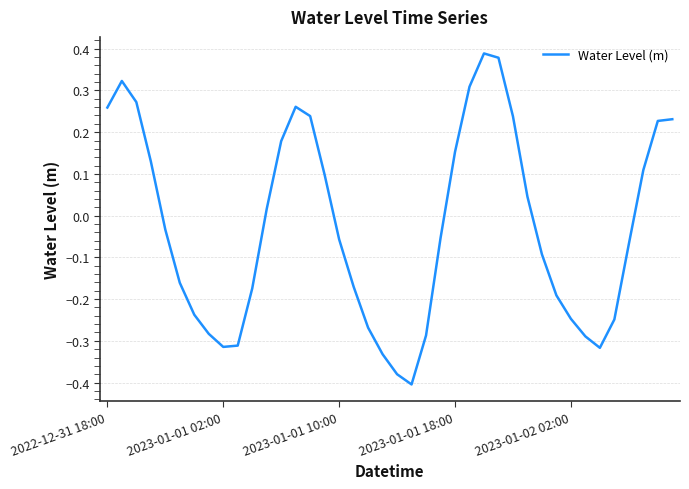

Reading right to left, extract all data points from this chart.

0.2	0.2	0.1	-0.1	-0.2	-0.3	-0.3	-0.2	-0.2	-0.1	0.0	0.2	0.4	0.4	0.3	0.2	-0.1	-0.3	-0.4	-0.4	-0.3	-0.3	-0.2	-0.1	0.1	0.2	0.3	0.2	0.0	-0.2	-0.3	-0.3	-0.3	-0.2	-0.2	-0.0	0.1	0.3	0.3	0.3